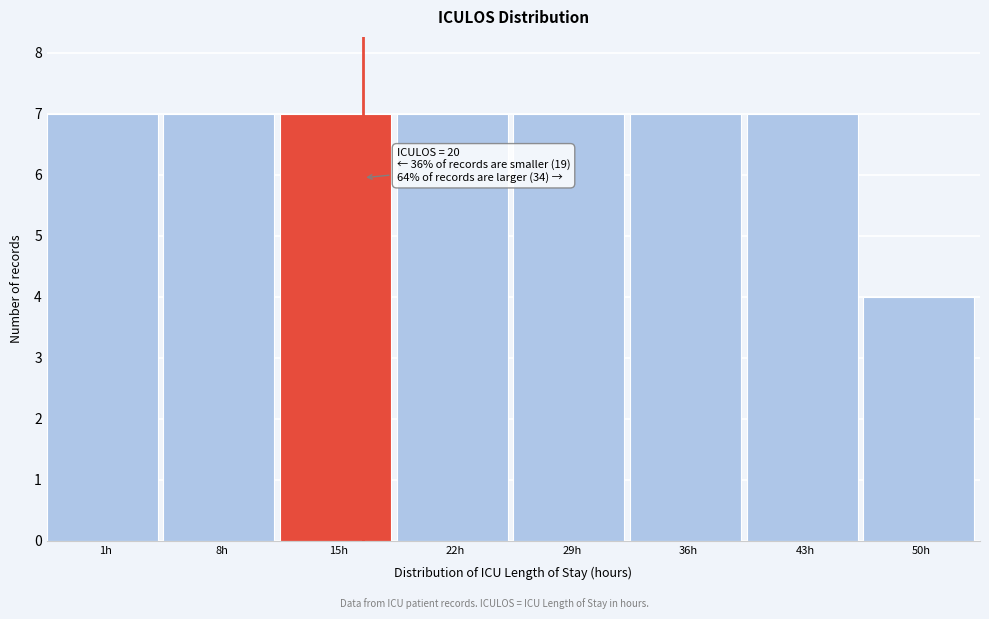

Reading right to left, extract all data points from this chart.

50h=4	43h=7	36h=7	29h=7	22h=7	15h=7	8h=7	1h=7